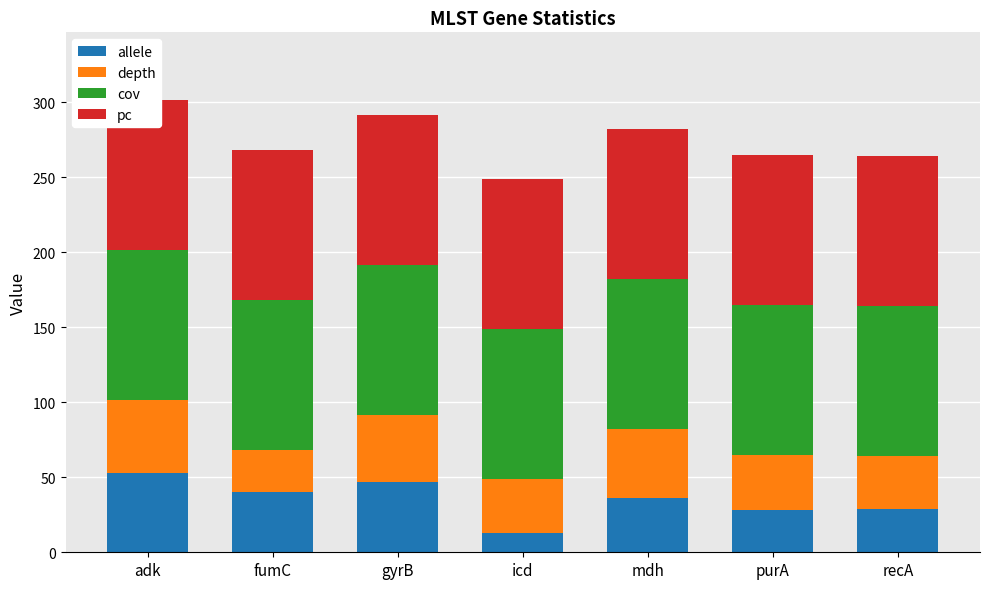

Is it true that depth equals 33.4 at adk?

False